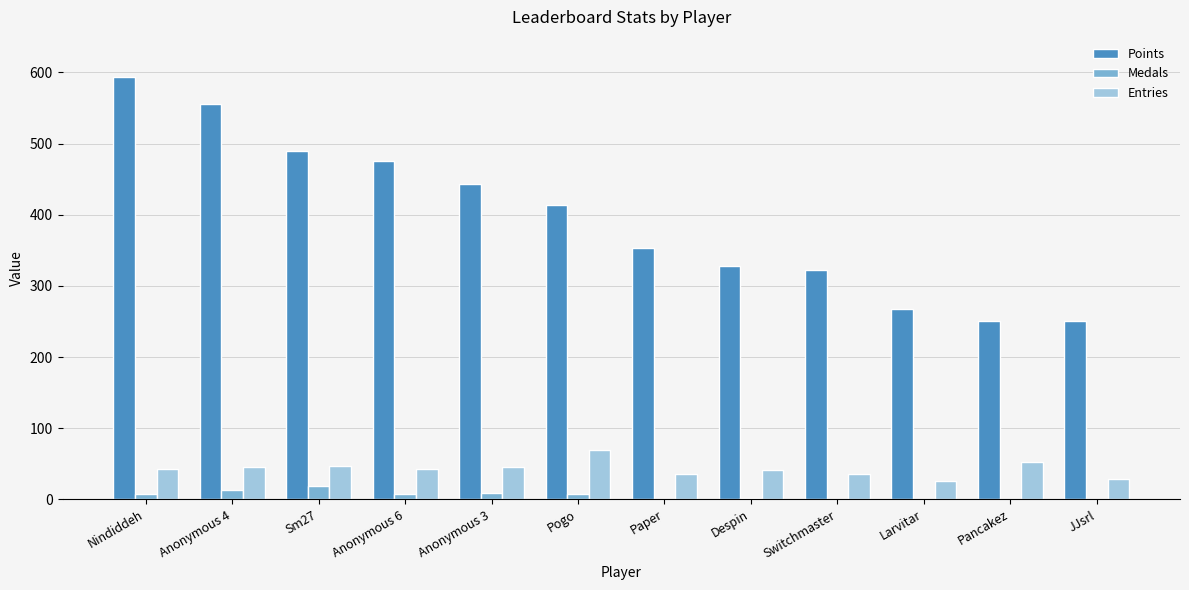

The value of Points at JJsrl is 163. True or false?

False